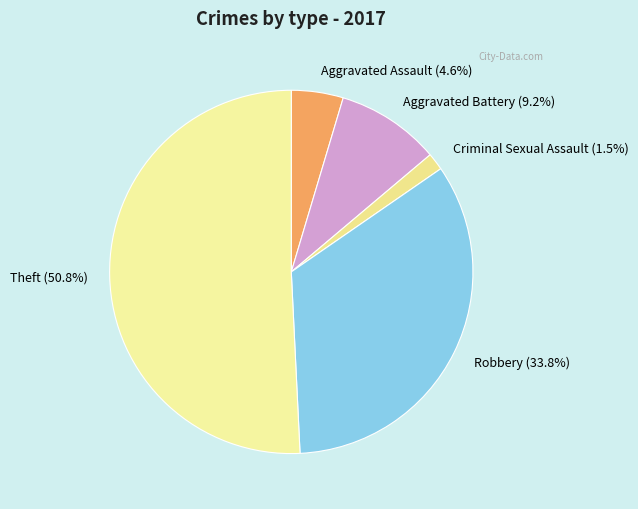

What is the smallest slice in the pie chart?

Criminal Sexual Assault (1.5%)